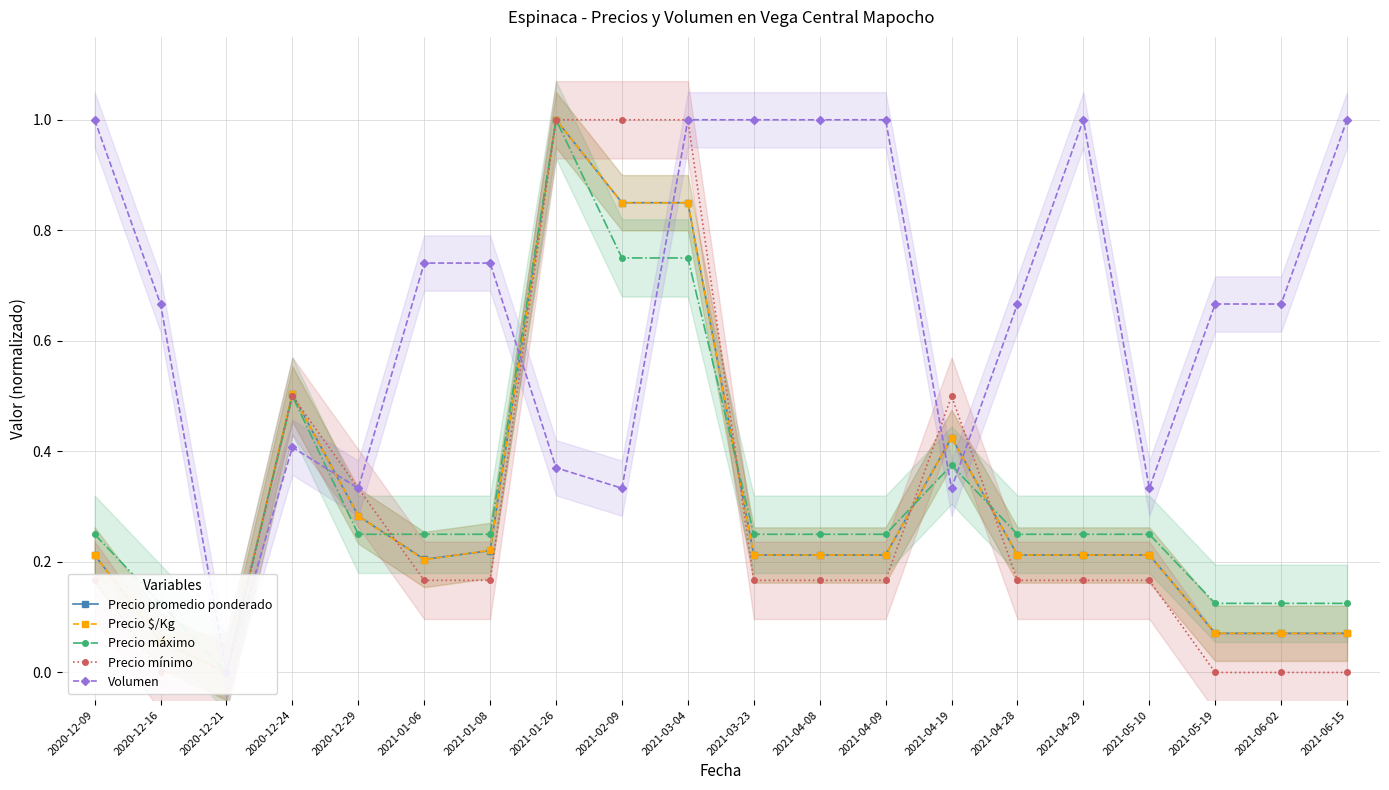

Which category has the lowest value in the Precio promedio ponderado series?

2020-12-21